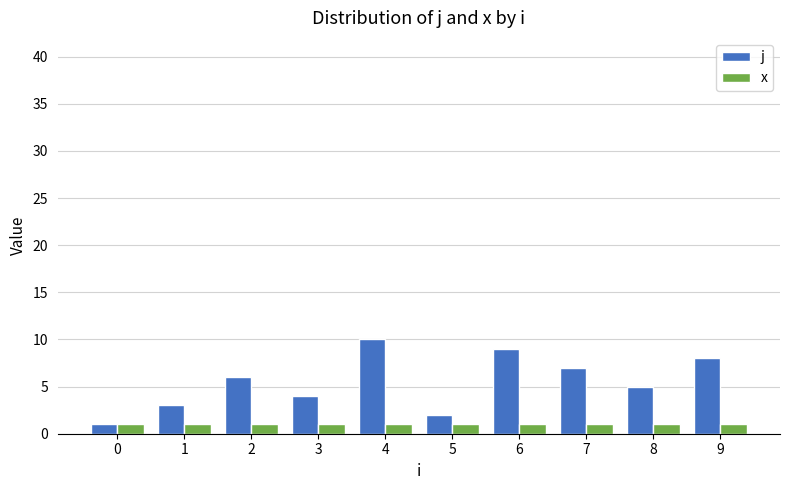

What is the minimum value for j?

1